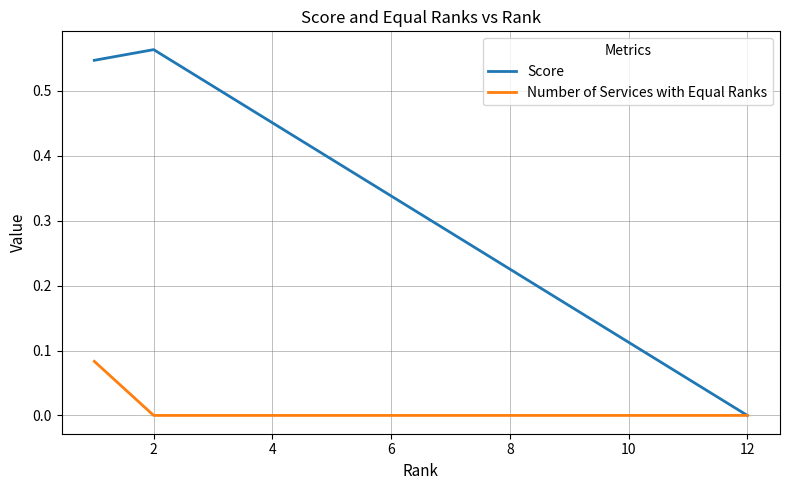

List the series in order of their overall mean, highest first.

Score, Number of Services with Equal Ranks